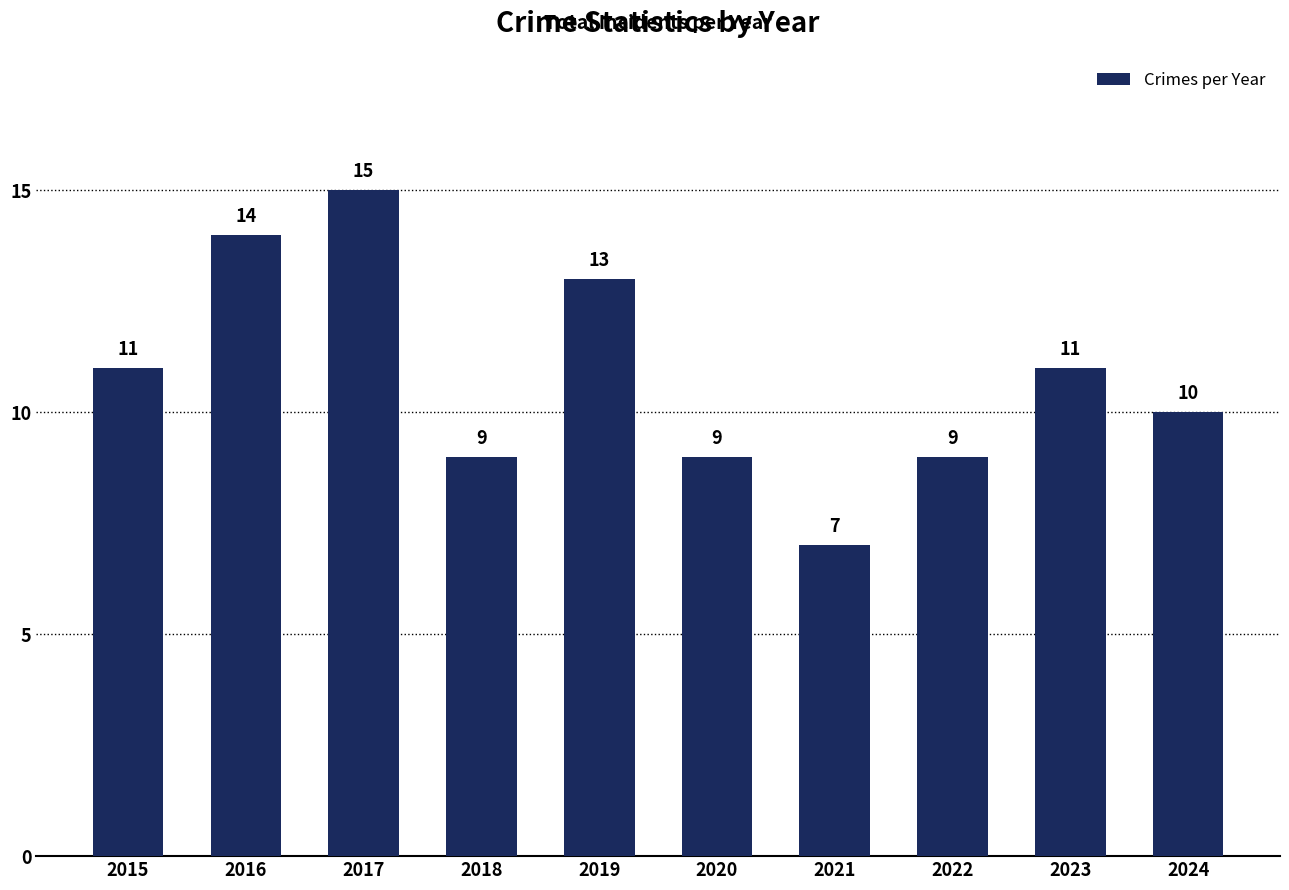

What is the smallest value displayed?

7